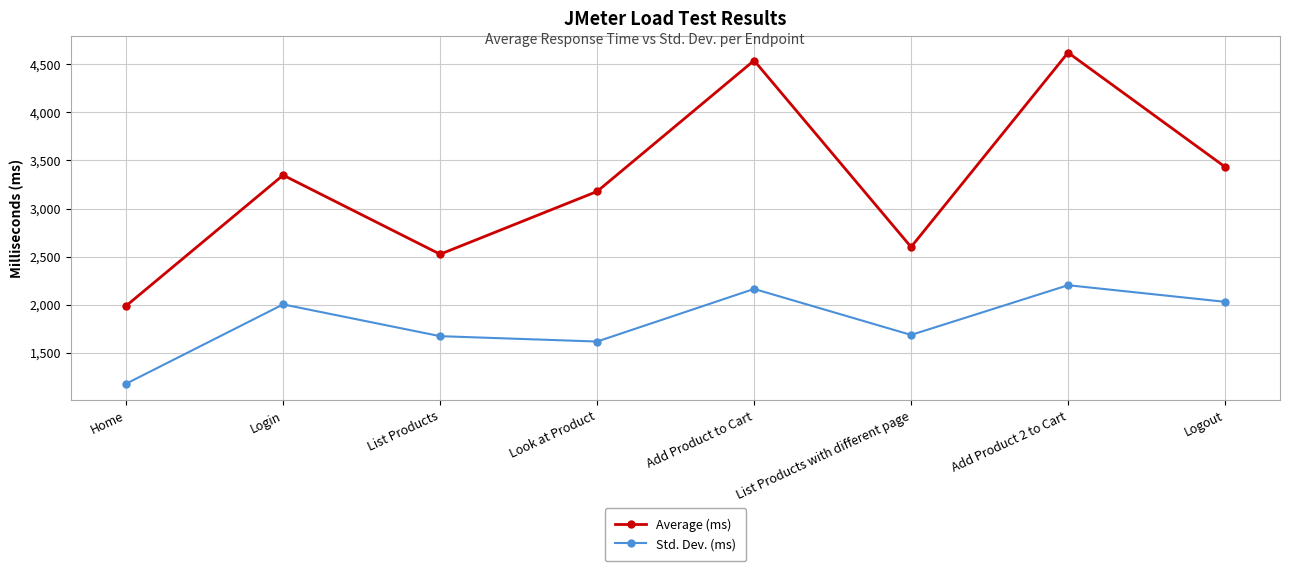

Which category has the highest value in the Std. Dev. (ms) series?

Add Product 2 to Cart